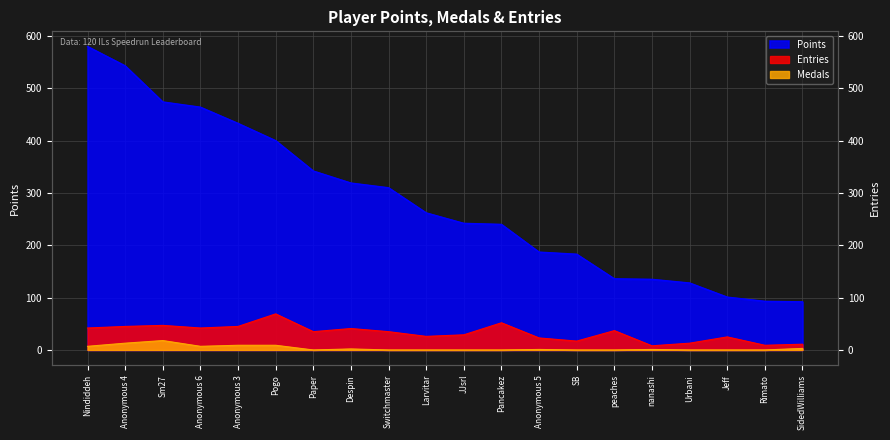

Reading left to right, list all the values displayed in this chart.

Points: Nindiddeh=580	Anonymous 4=543	Sm27=474	Anonymous 6=464	Anonymous 3=433	Pogo=400	Paper=342	Despin=319	Switchmaster=310	Larvitar=262	JJsrl=242	Pancakez=240	Anonymous 5=187	SB=183	peaches=136	nanashi=135	Urbani=128	Jeff=101	Rimato=93	SidedWilliams=92
Medals: Nindiddeh=7	Anonymous 4=13	Sm27=18	Anonymous 6=7	Anonymous 3=9	Pogo=9	Paper=0	Despin=2	Switchmaster=0	Larvitar=0	JJsrl=0	Pancakez=0	Anonymous 5=1	SB=0	peaches=0	nanashi=1	Urbani=0	Jeff=0	Rimato=0	SidedWilliams=3
Entries: Nindiddeh=42	Anonymous 4=45	Sm27=47	Anonymous 6=42	Anonymous 3=45	Pogo=69	Paper=35	Despin=41	Switchmaster=35	Larvitar=26	JJsrl=29	Pancakez=52	Anonymous 5=23	SB=17	peaches=37	nanashi=8	Urbani=13	Jeff=25	Rimato=9	SidedWilliams=11